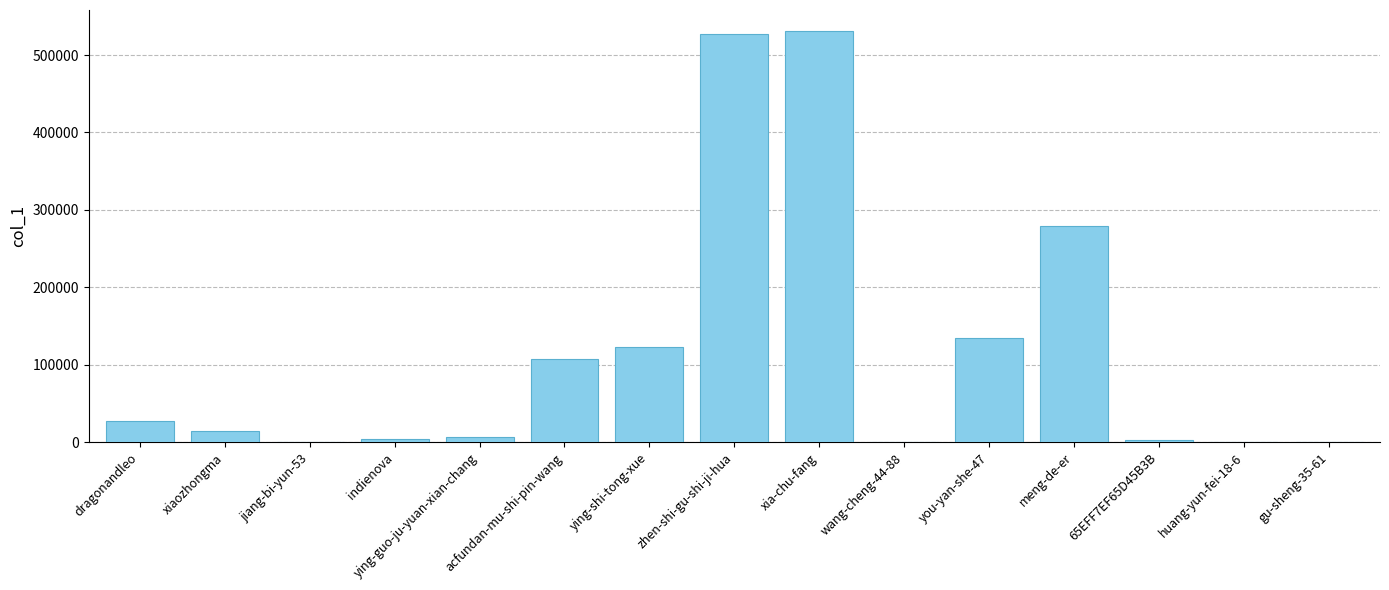

Which has a higher value, ying-guo-ju-yuan-xian-chang or acfundan-mu-shi-pin-wang?

acfundan-mu-shi-pin-wang